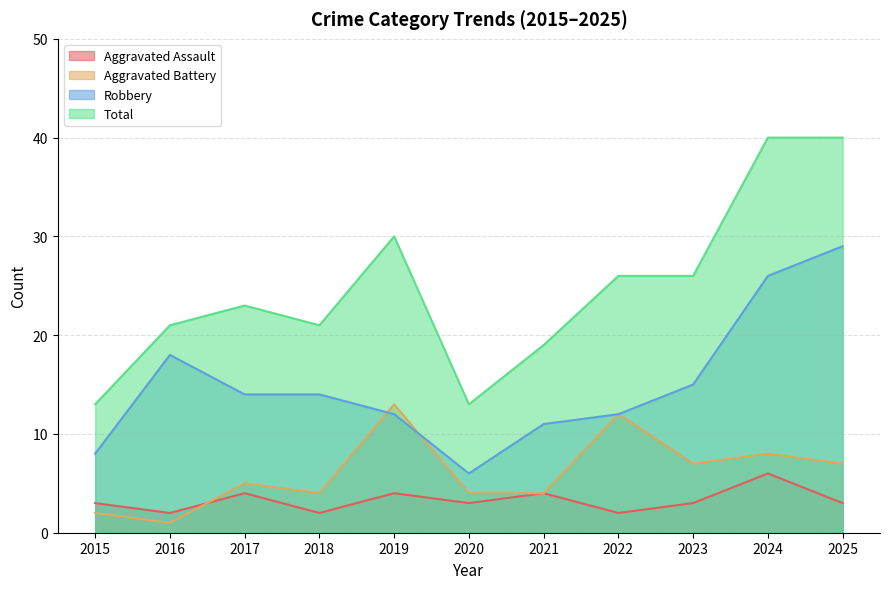

What is the spread (max minus min) of values at 2021?

15